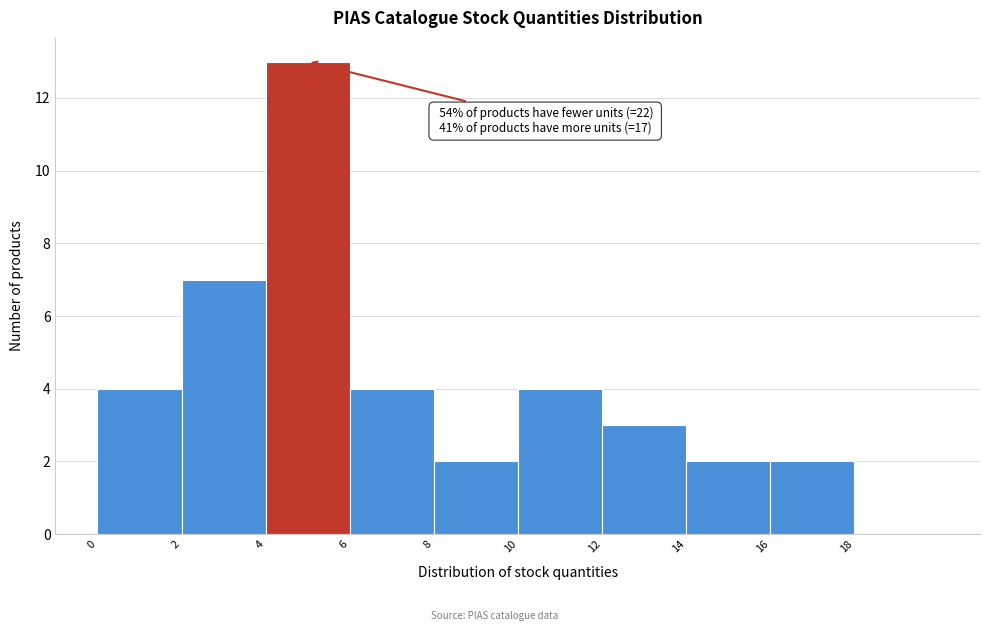

Which range on the x-axis has the tallest bar?

4 to 6